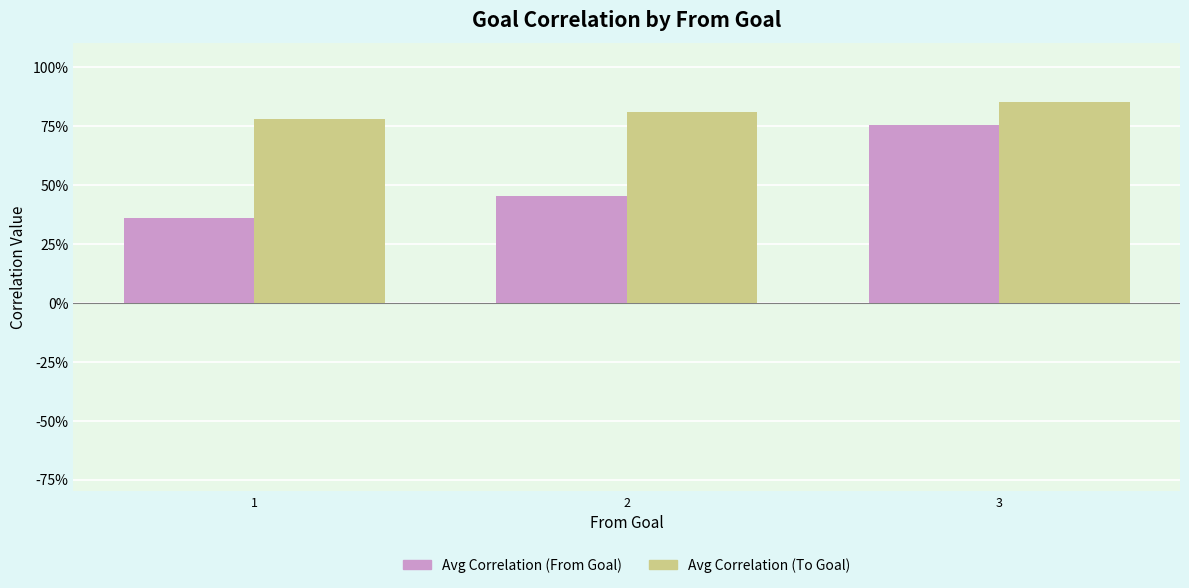

Does the chart contain stacked bars?

No